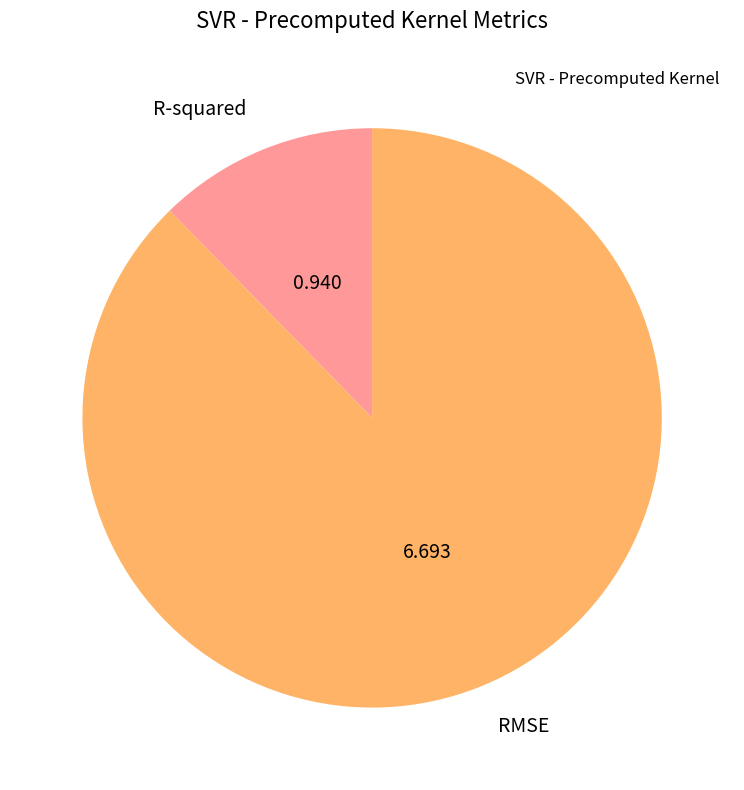

How many slices are in this pie chart?

2